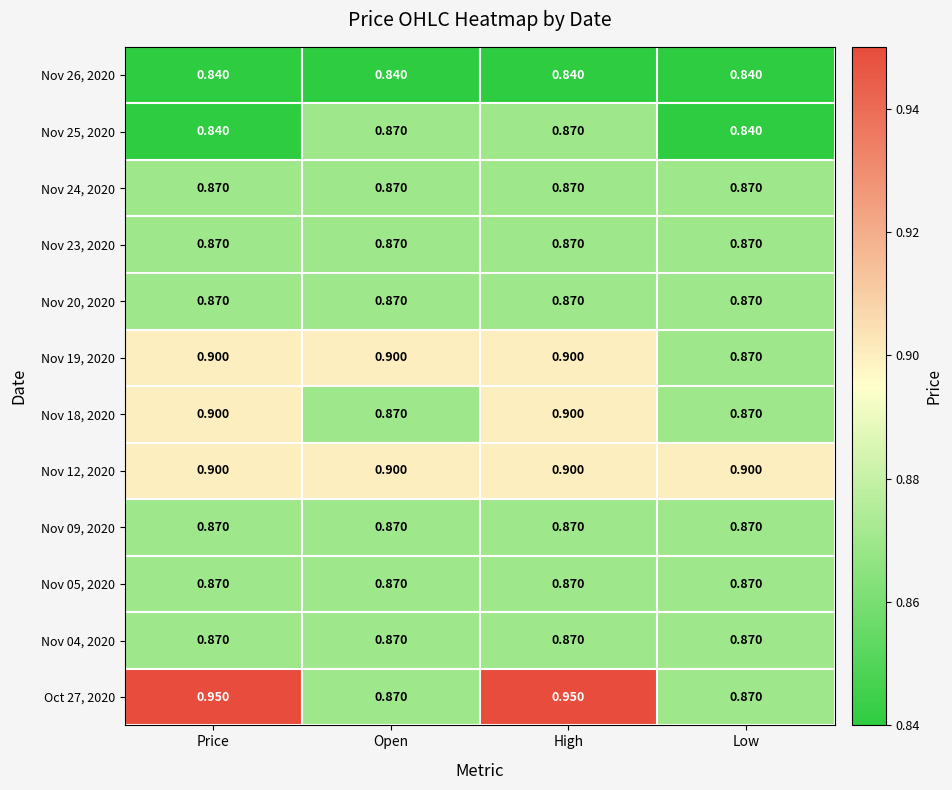

Is the value of Nov 25, 2020 at Open greater than the value of Nov 19, 2020 at Price?

No